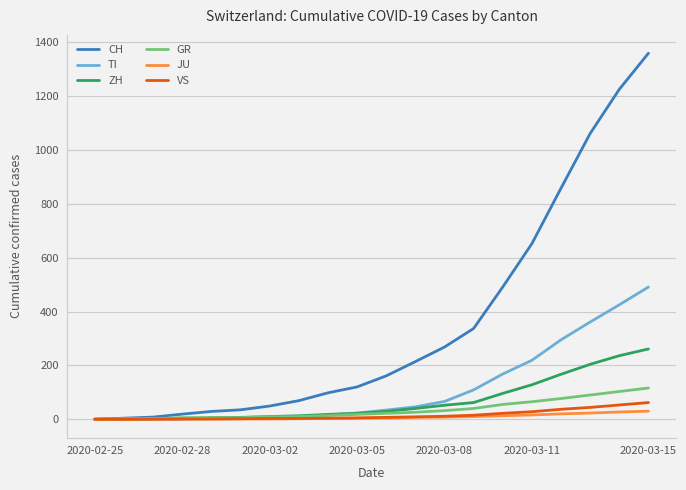

What is the greatest value displayed?

1359